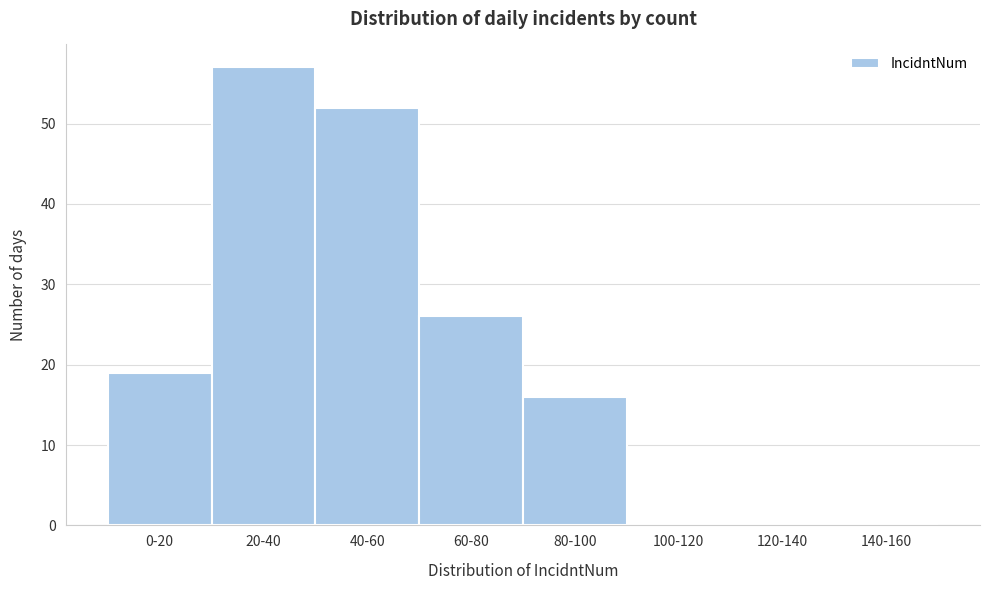

Reading left to right, extract all data points from this chart.

0-20=19	20-40=57	40-60=52	60-80=26	80-100=16	100-120=0	120-140=0	140-160=0